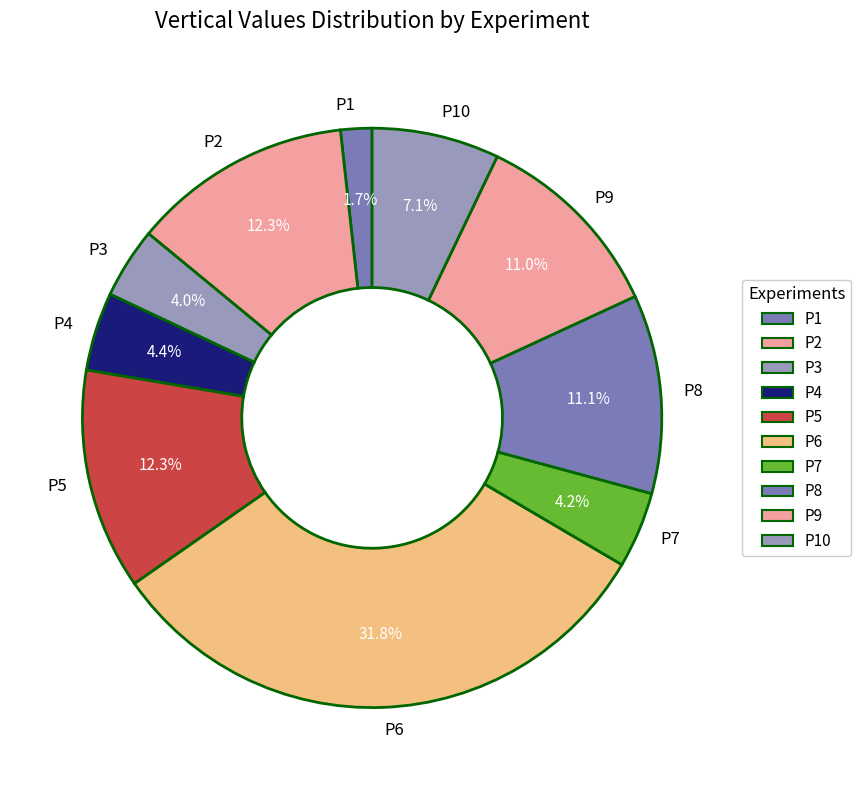

Which slice is the largest?

P6